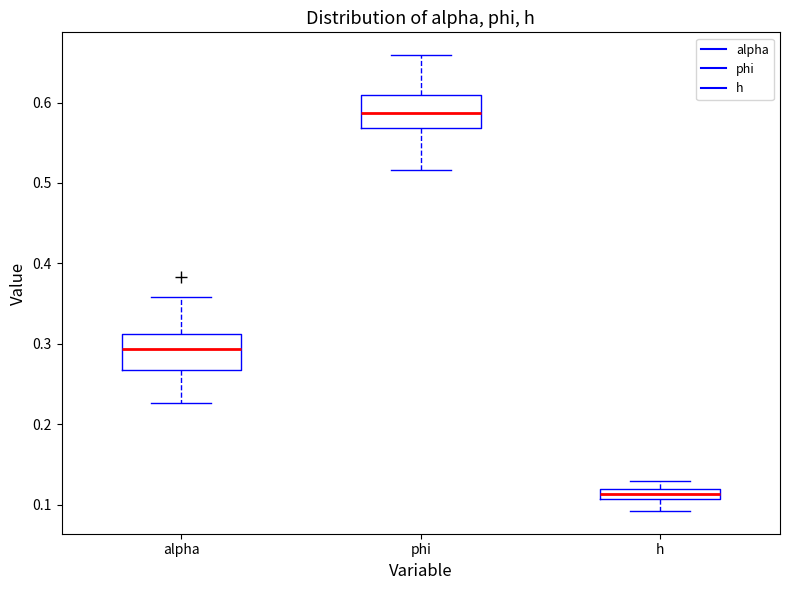

Where is the upper edge of the box for h on the y-axis? The values are not printed on the chart, so give them approximately, as read against the axis.

0.12